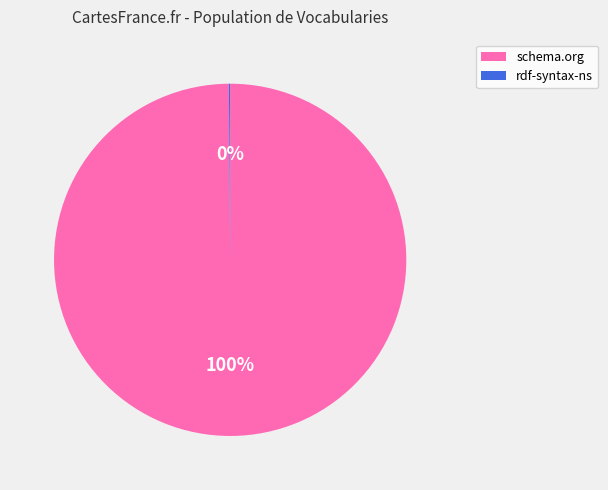

Which slice represents more than half of the pie?

schema.org